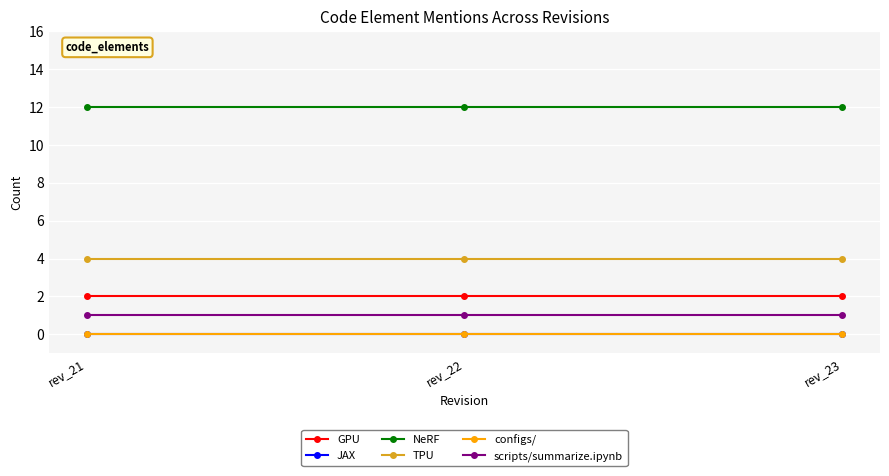

What is the spread (max minus min) of values at rev_21?

12